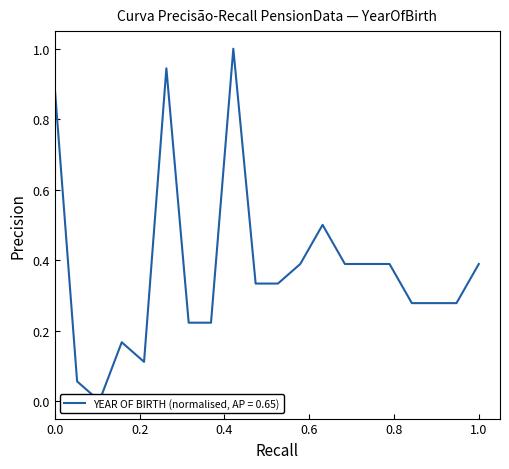

How many interior local valleys (lower than both neighbors) does the data have?

2